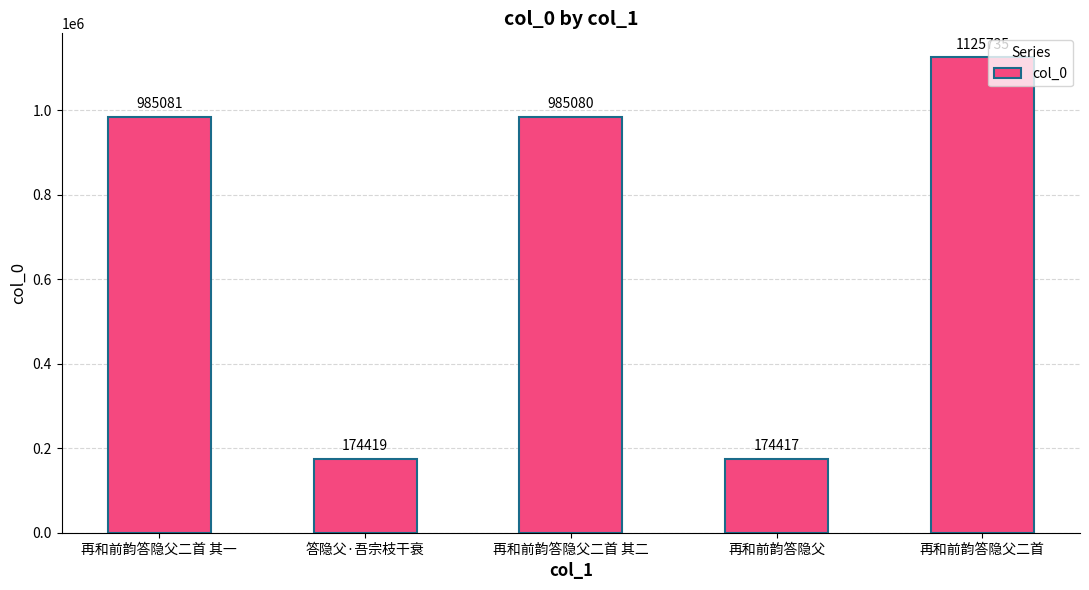

List the labels in order of value, smallest first.

再和前韵答隐父, 答隐父·吾宗枝干衰, 再和前韵答隐父二首 其二, 再和前韵答隐父二首 其一, 再和前韵答隐父二首